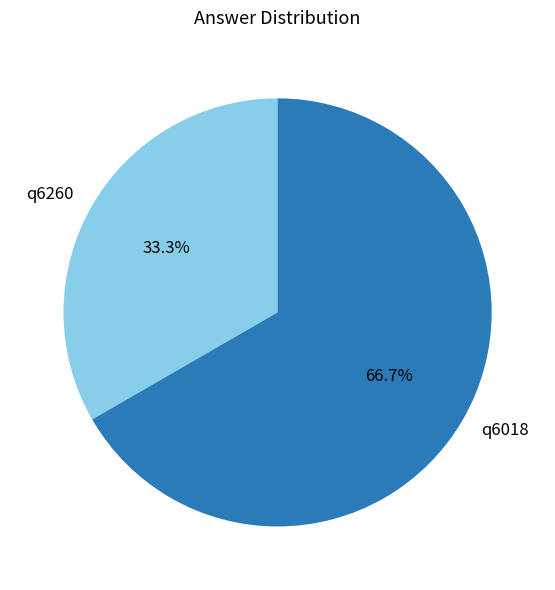

How many slices are in this pie chart?

2